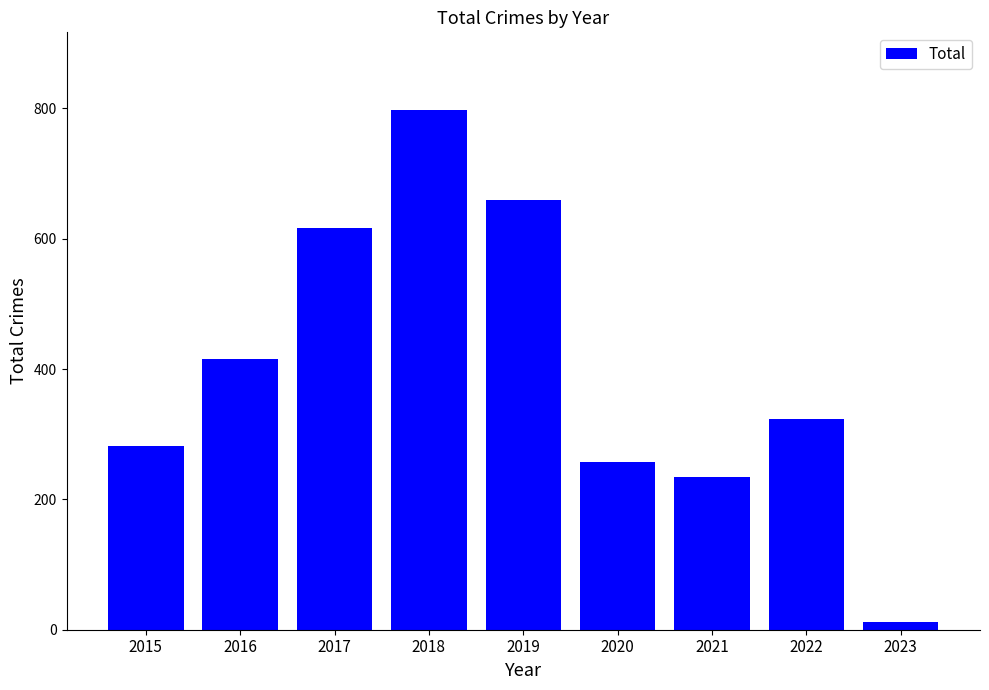

How many data points are less than 323?

4